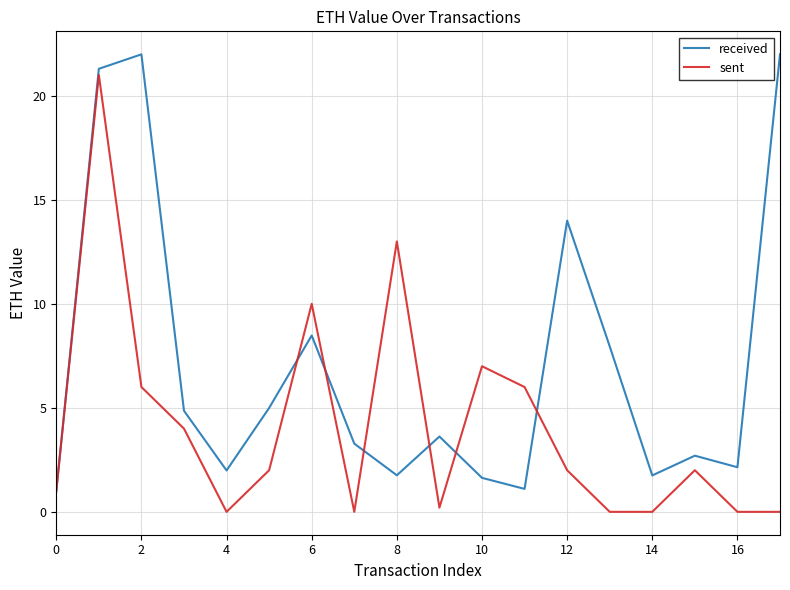

True or false: sent and received cross at least once.

True